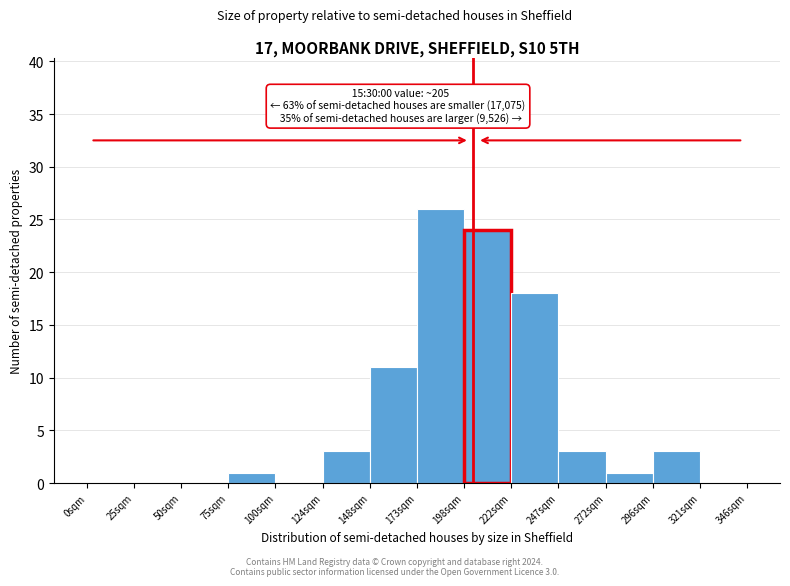

Reading right to left, what are all the values shown in this chart?

321sqm=0	296sqm=3	272sqm=1	247sqm=3	222sqm=18	198sqm=24	173sqm=26	148sqm=11	124sqm=3	100sqm=0	75sqm=1	50sqm=0	25sqm=0	0sqm=0